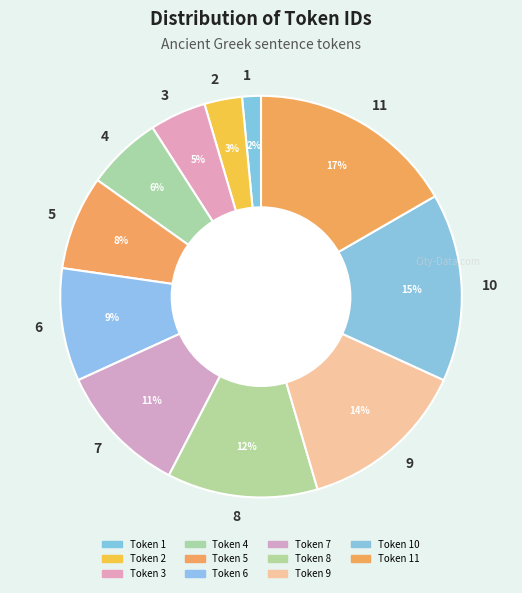

Does any single category account for the majority?

No